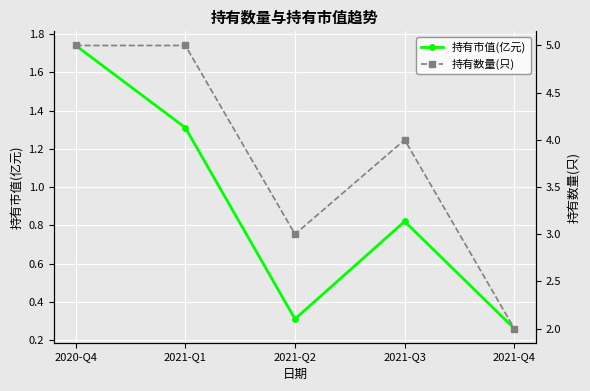

Is the value of 持有市值(亿元) at 2021-Q4 greater than the value of 持有数量(只) at 2021-Q1?

No